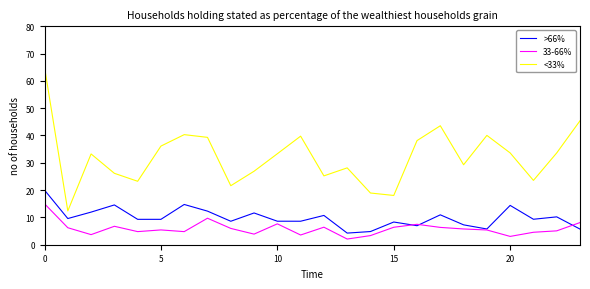

Which series has the widest spread of values?

<33%